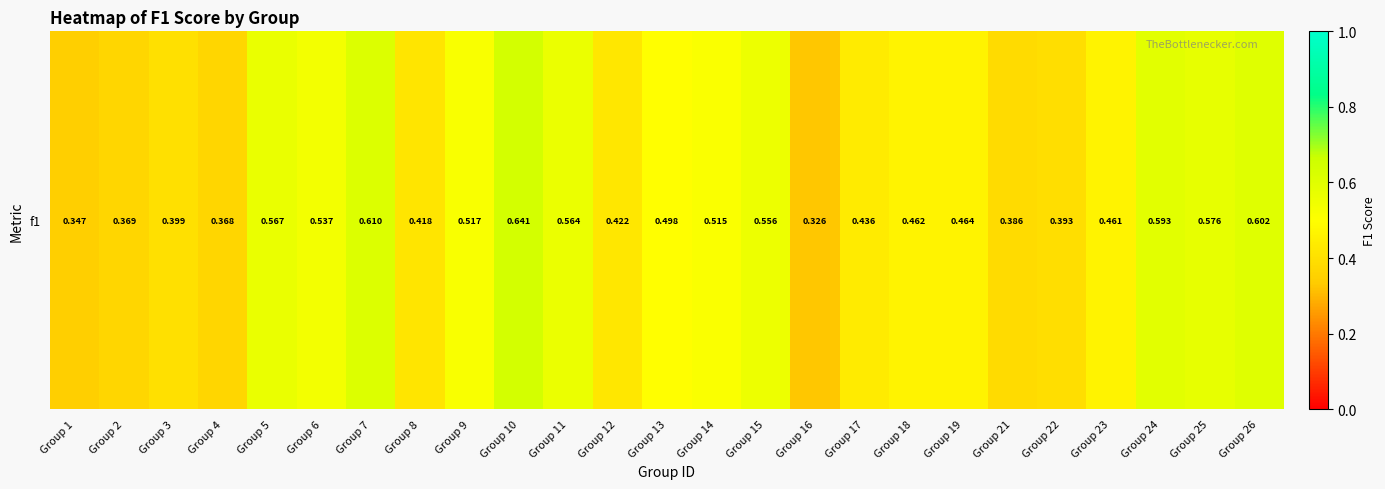

What is the difference between the second highest and minimum values?

0.3